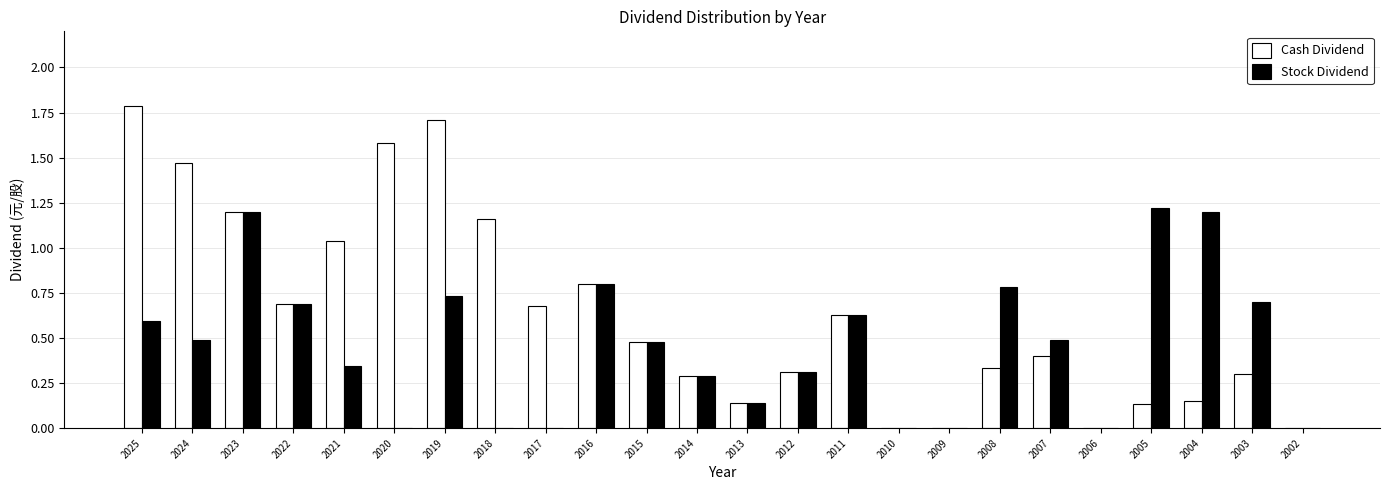

What is the highest value of the Cash Dividend series?

1.8